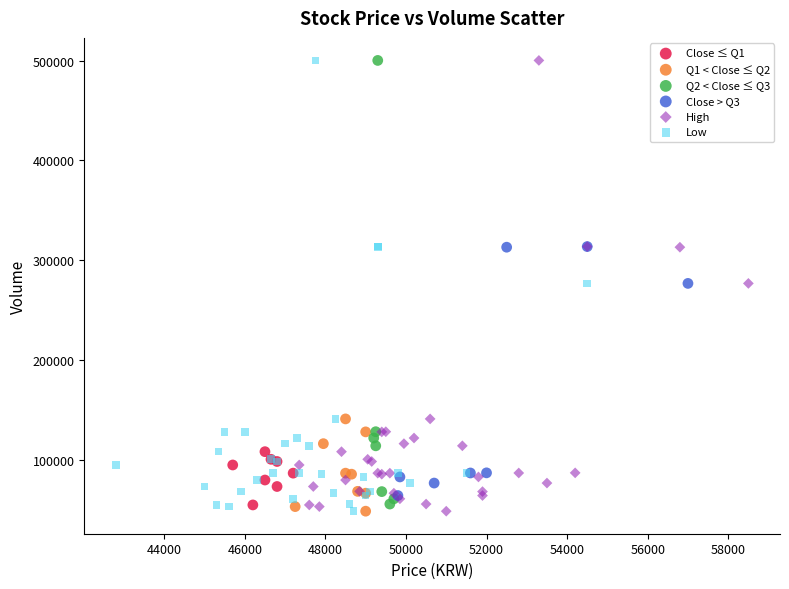

What are all the series names shown in the legend?

Close ≤ Q1, Q1 < Close ≤ Q2, Q2 < Close ≤ Q3, Close > Q3, High, Low